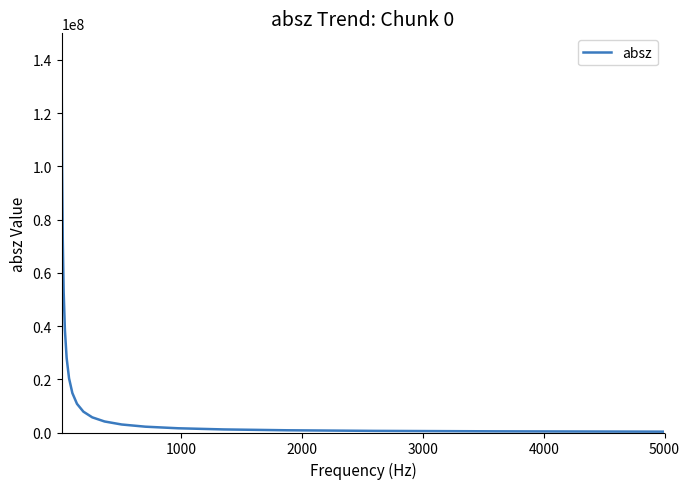

What is the difference between the maximum and minimum values?

135977017